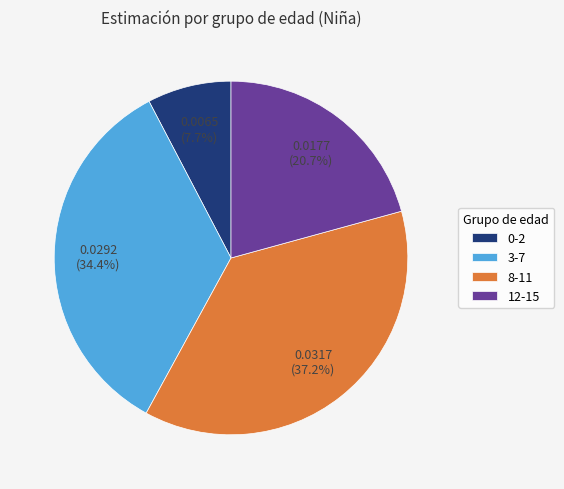

What is the largest slice in the pie chart?

8-11